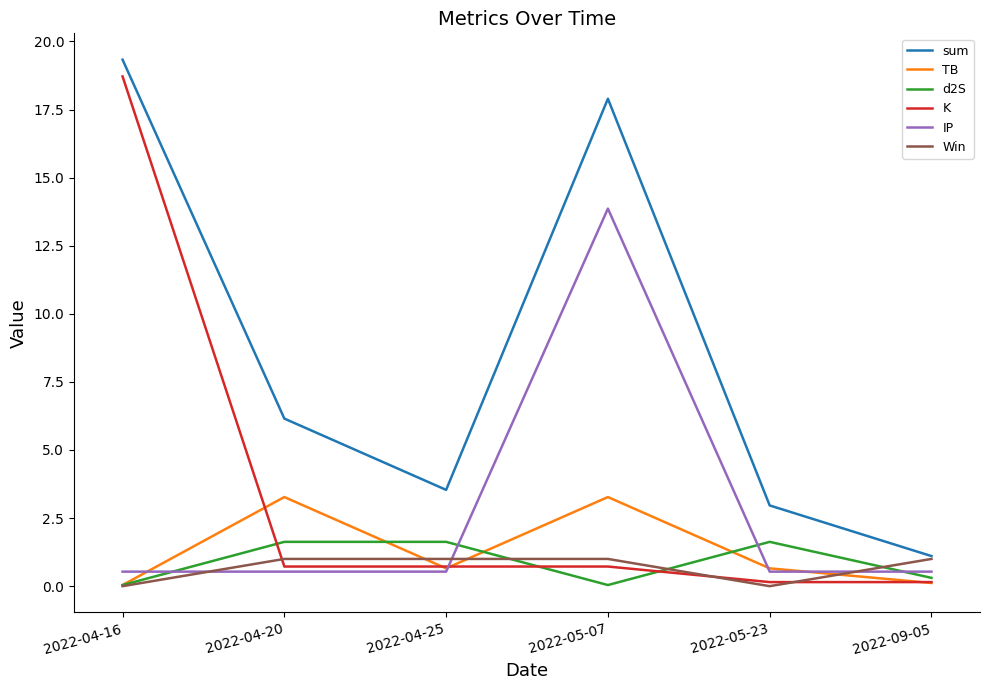

How many intersections are there between IP and Win?

3